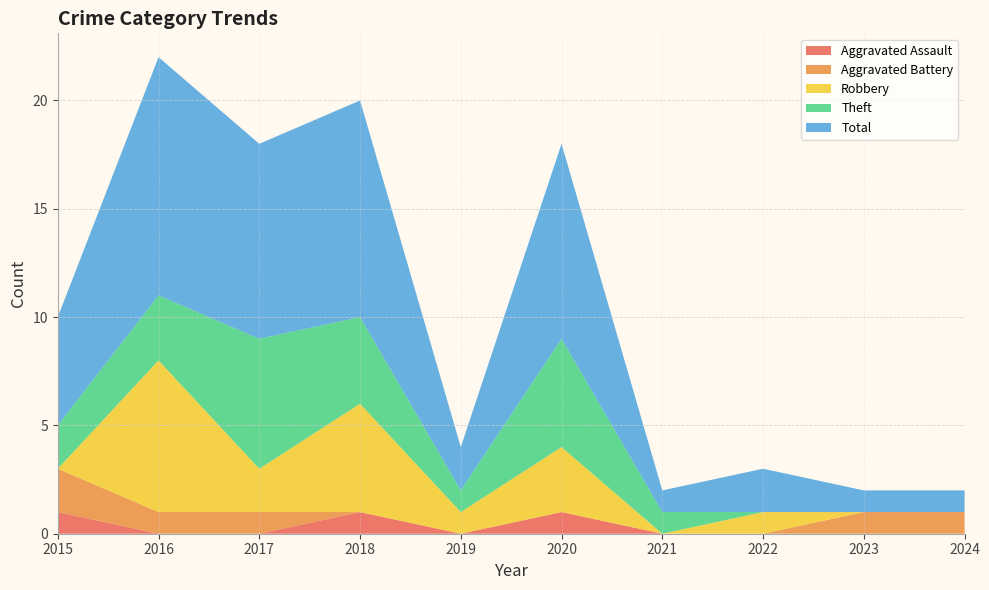

Reading right to left, list all the values displayed in this chart.

Aggravated Assault: 2024=0	2023=0	2022=0	2021=0	2020=1	2019=0	2018=1	2017=0	2016=0	2015=1
Aggravated Battery: 2024=1	2023=1	2022=0	2021=0	2020=0	2019=0	2018=0	2017=1	2016=1	2015=2
Robbery: 2024=0	2023=0	2022=1	2021=0	2020=3	2019=1	2018=5	2017=2	2016=7	2015=0
Theft: 2024=0	2023=0	2022=0	2021=1	2020=5	2019=1	2018=4	2017=6	2016=3	2015=2
Total: 2024=1	2023=1	2022=2	2021=1	2020=9	2019=2	2018=10	2017=9	2016=11	2015=5